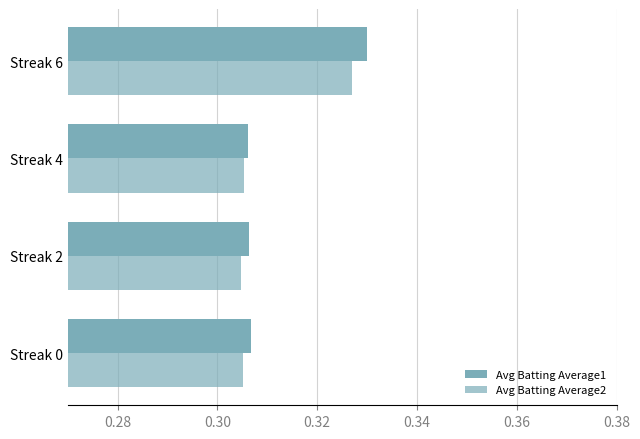

How many categories are shown in the chart?

4